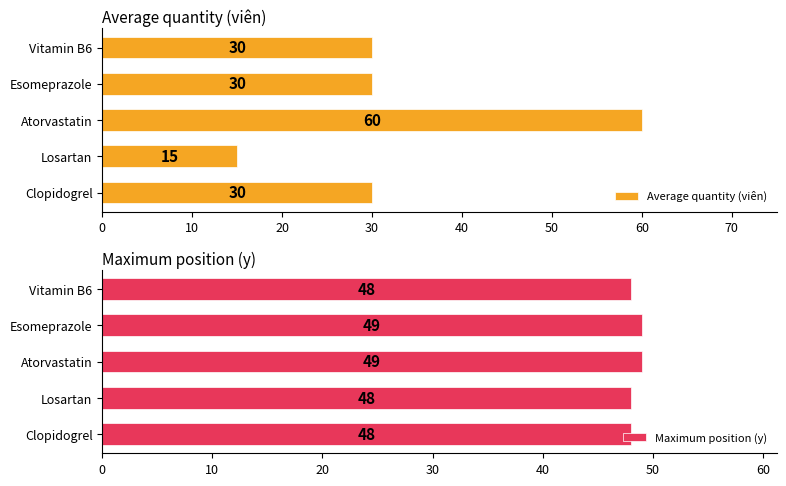

What is the sum of the Maximum position (y) values at Clopidogrel and Vitamin B6?

96